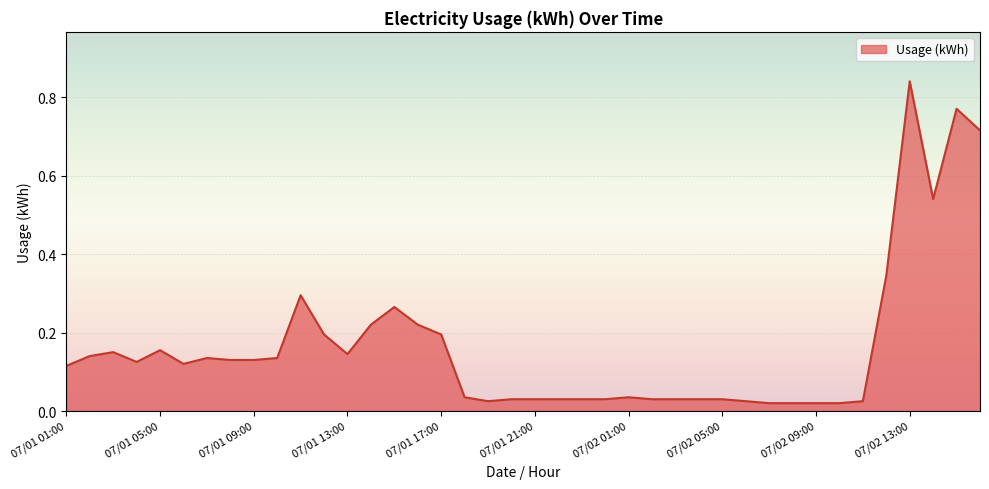

What is the label of the 3rd point from the left?

07/01 03:00